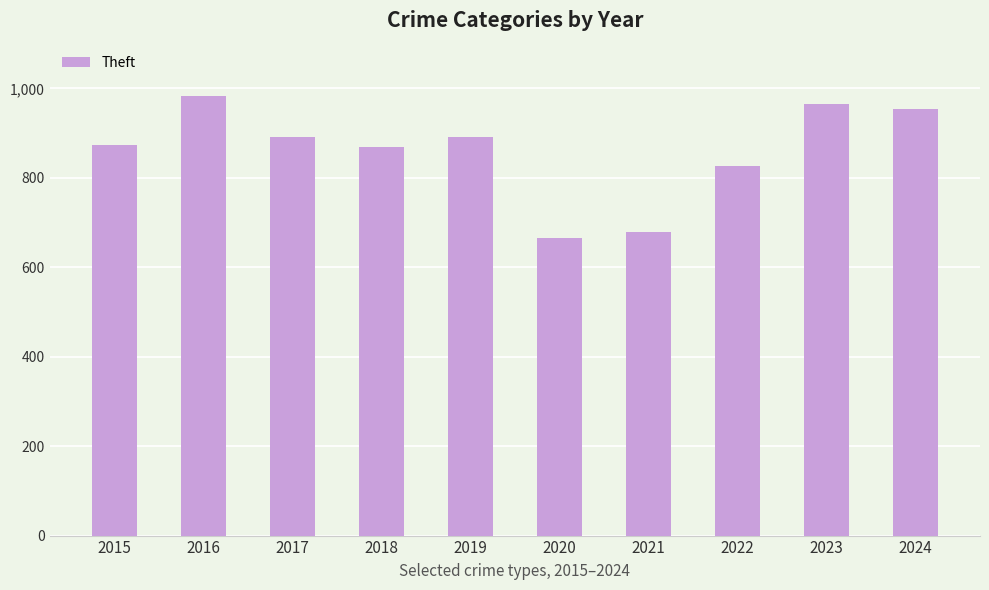

True or false: the data shows 891 at 2019.

True